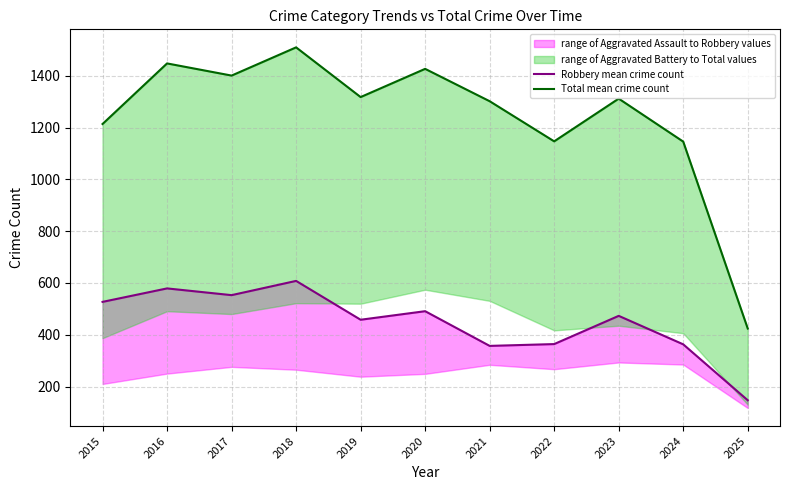

At which category does the chart reach its peak across all series?

2018